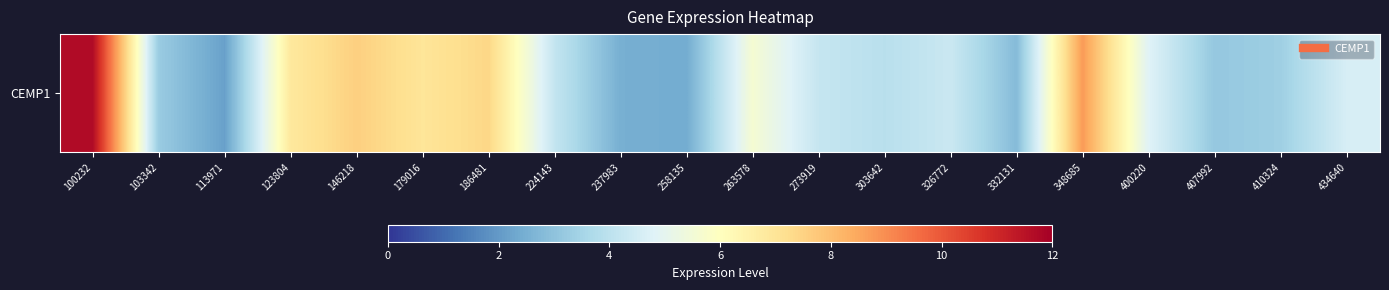

True or false: the data shows 4.7 at 332131.

False